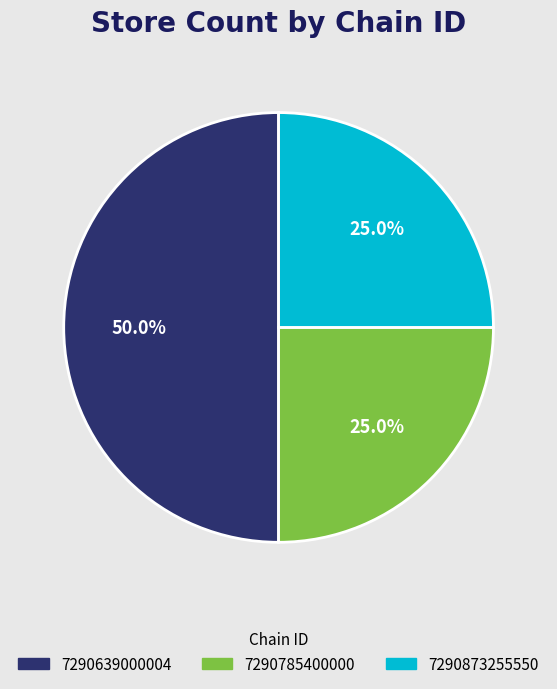

Do 7290873255550 and 7290639000004 together represent more than half of the pie?

Yes